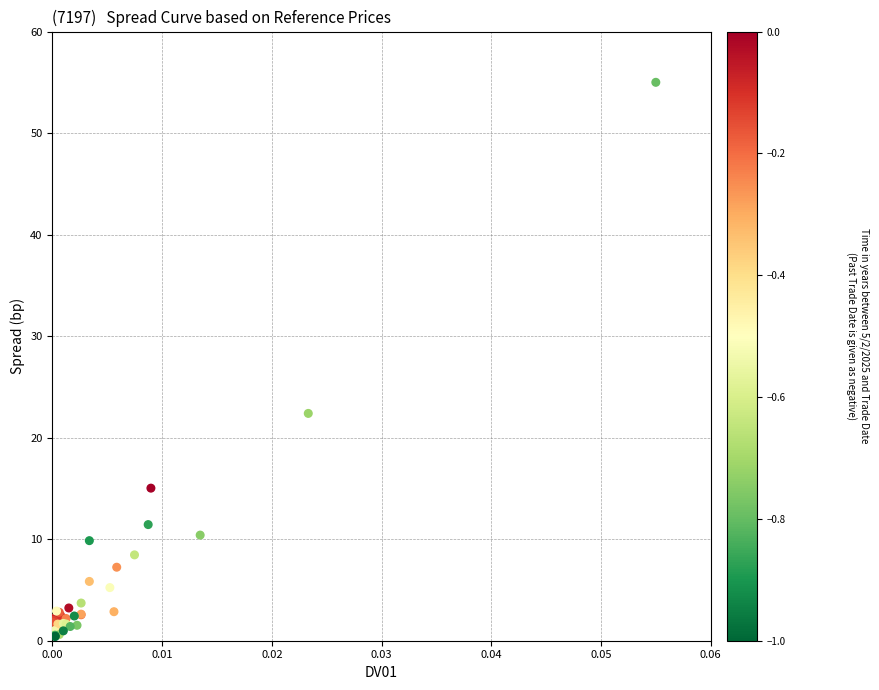

What Y value in the scatter plot is closest to 27?

22.4